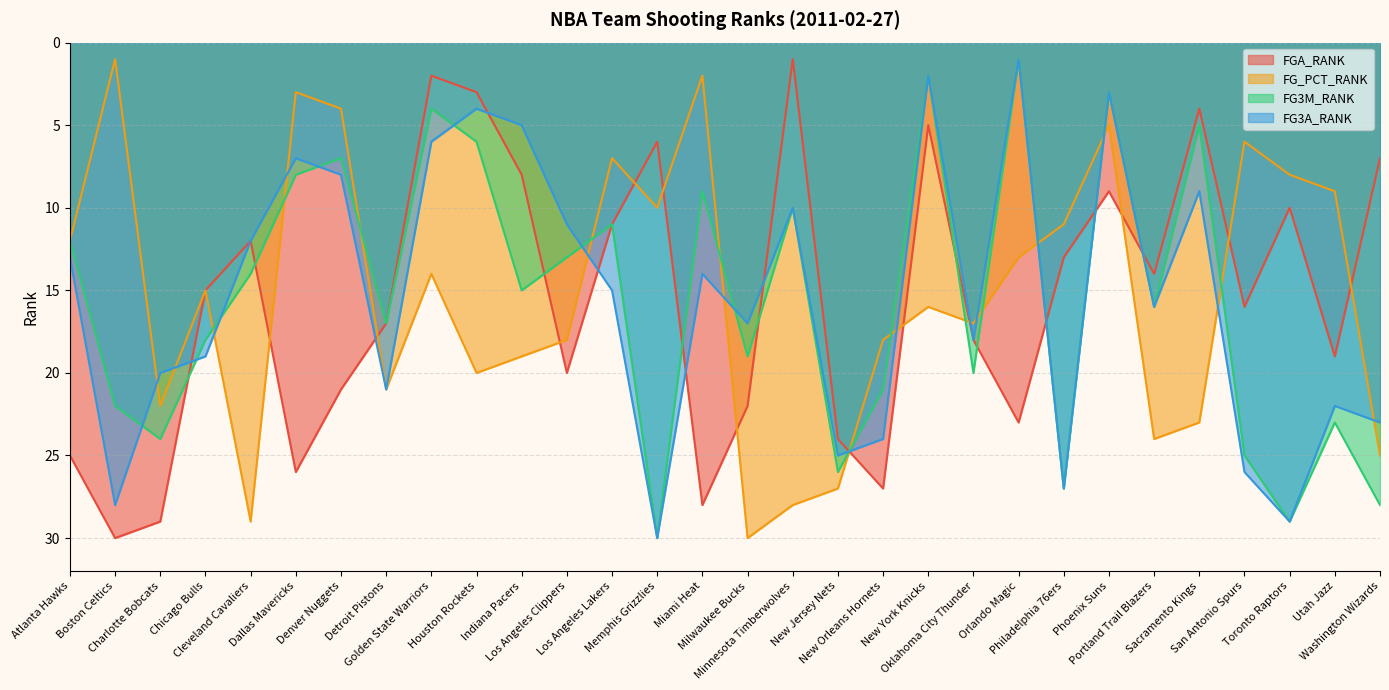

Read the FG_PCT_RANK value at New York Knicks, to the nearest 5.

15